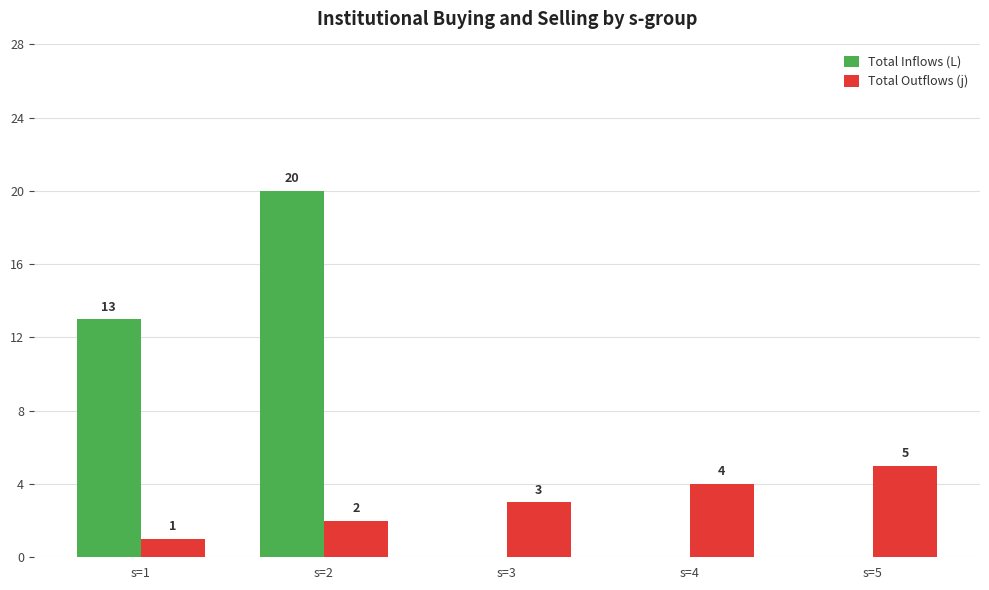

Is the value of Total Outflows (j) at s=4 greater than the value of Total Inflows (L) at s=2?

No